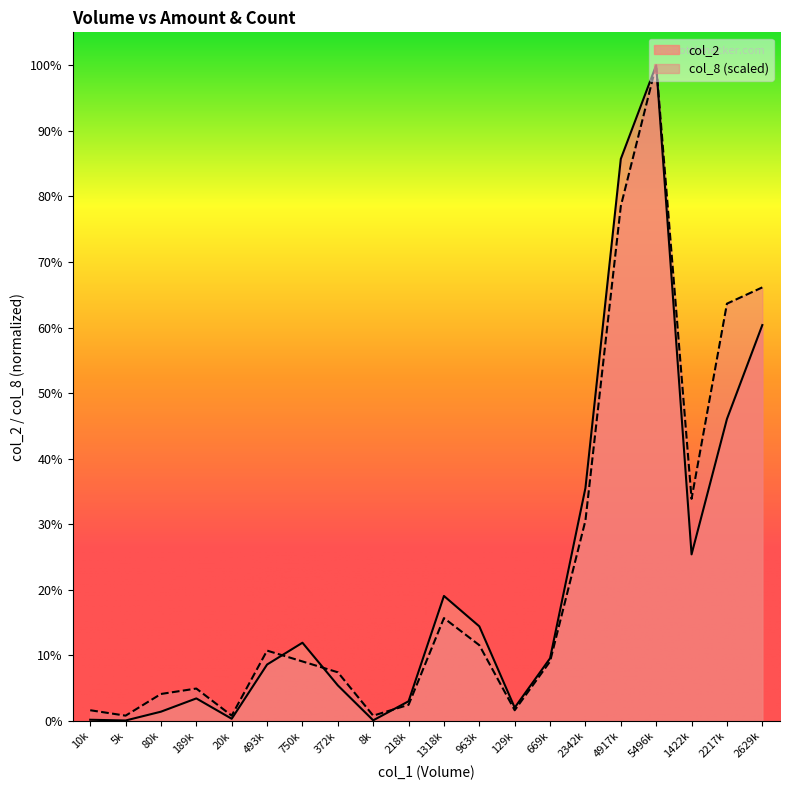

What is the difference between the col_8 values at 20k and 129k?

35745.4